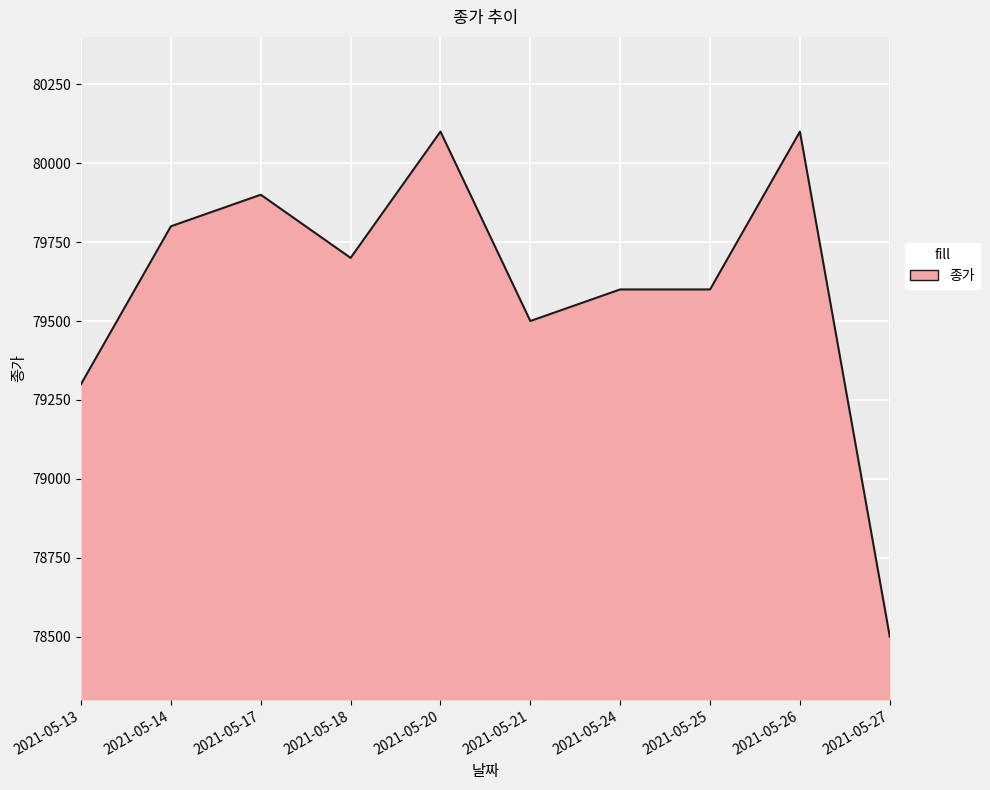

Approximately how many times larger is the value at 2021-05-21 compared to 2021-05-25?

1.0